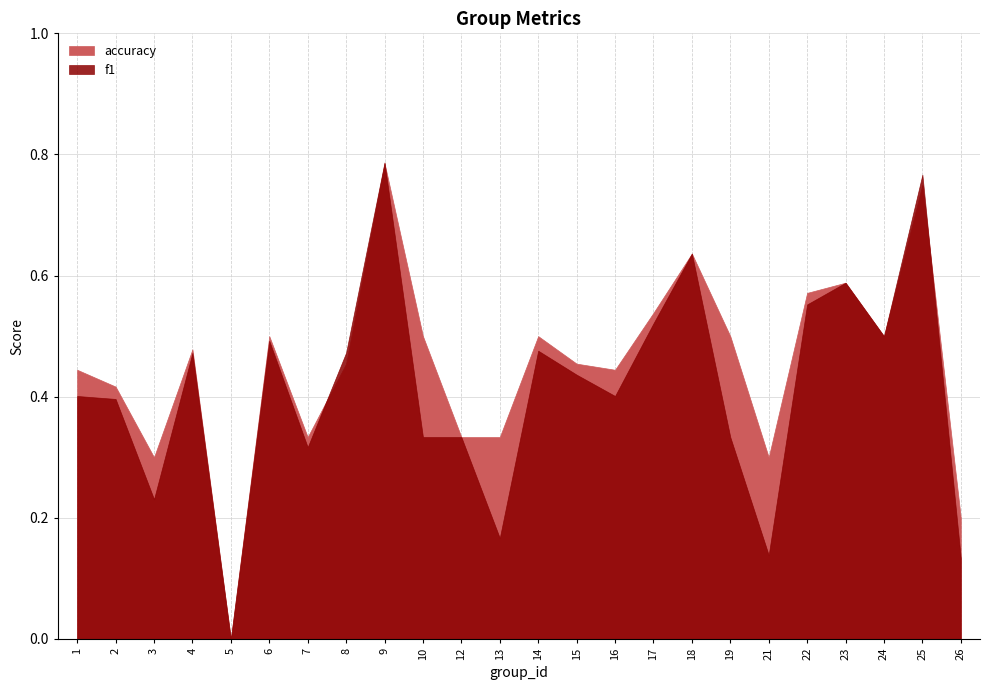

True or false: f1 and accuracy cross at least once.

True